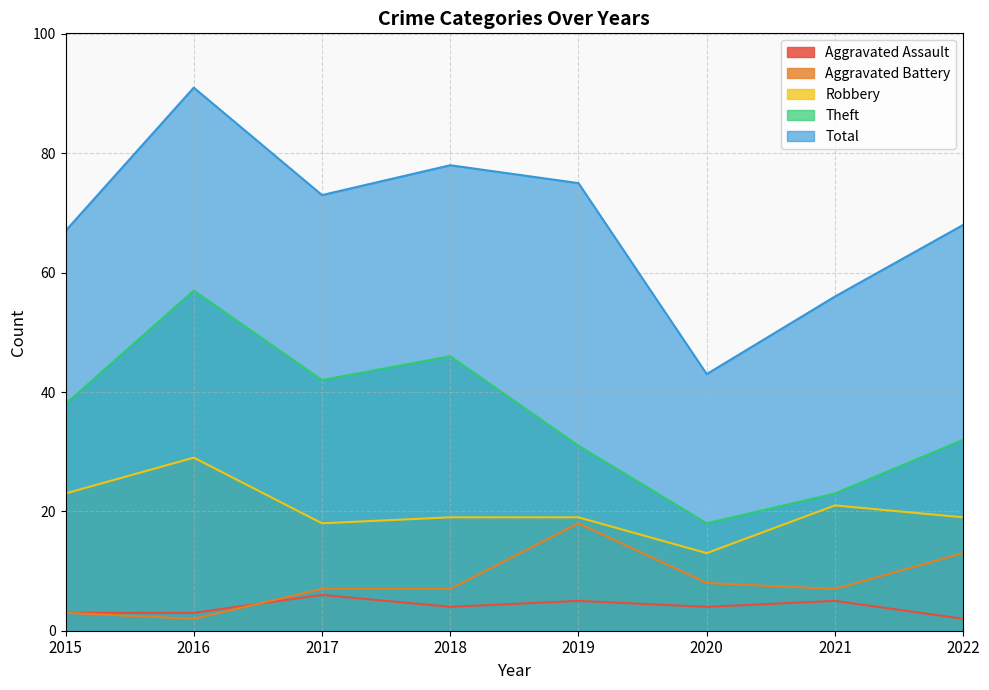

What is the total value across all series at 2015?

134